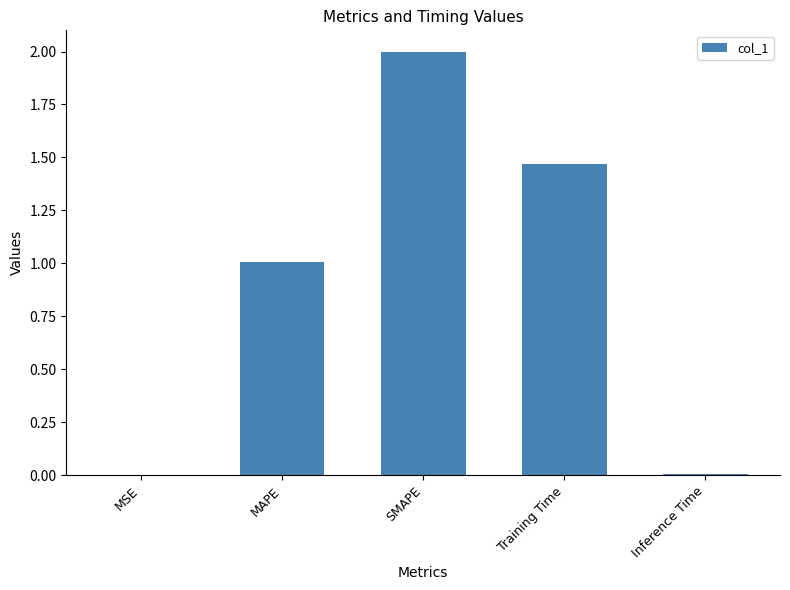

Which label corresponds to the largest value in the chart?

SMAPE